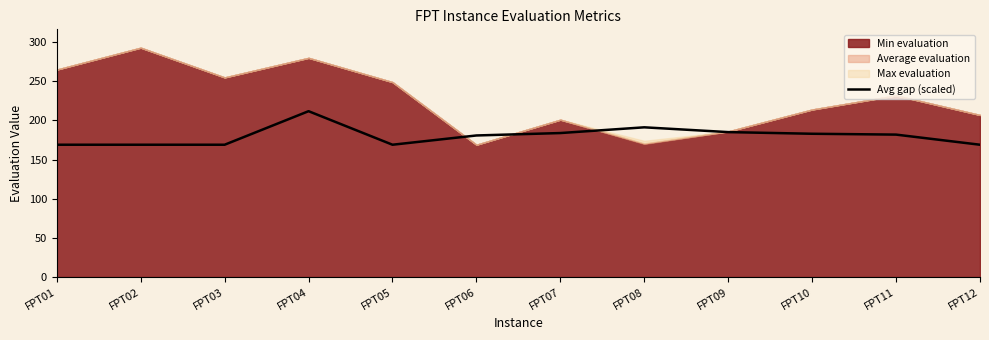

Is it true that the value at FPT11 is 324.1?

False